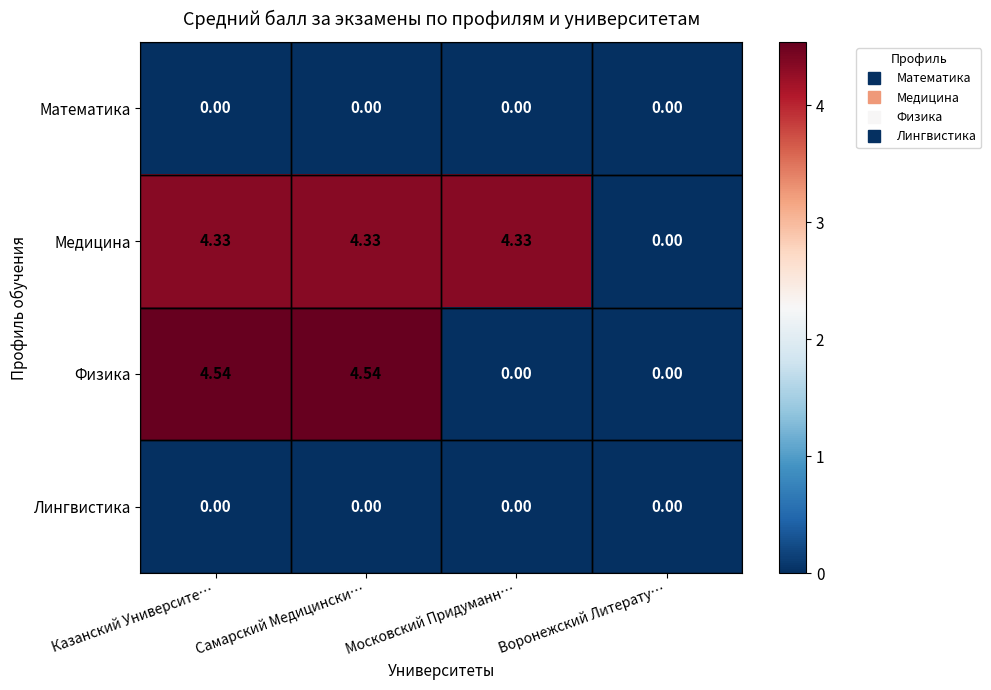

How many distinct data groups are displayed?

4